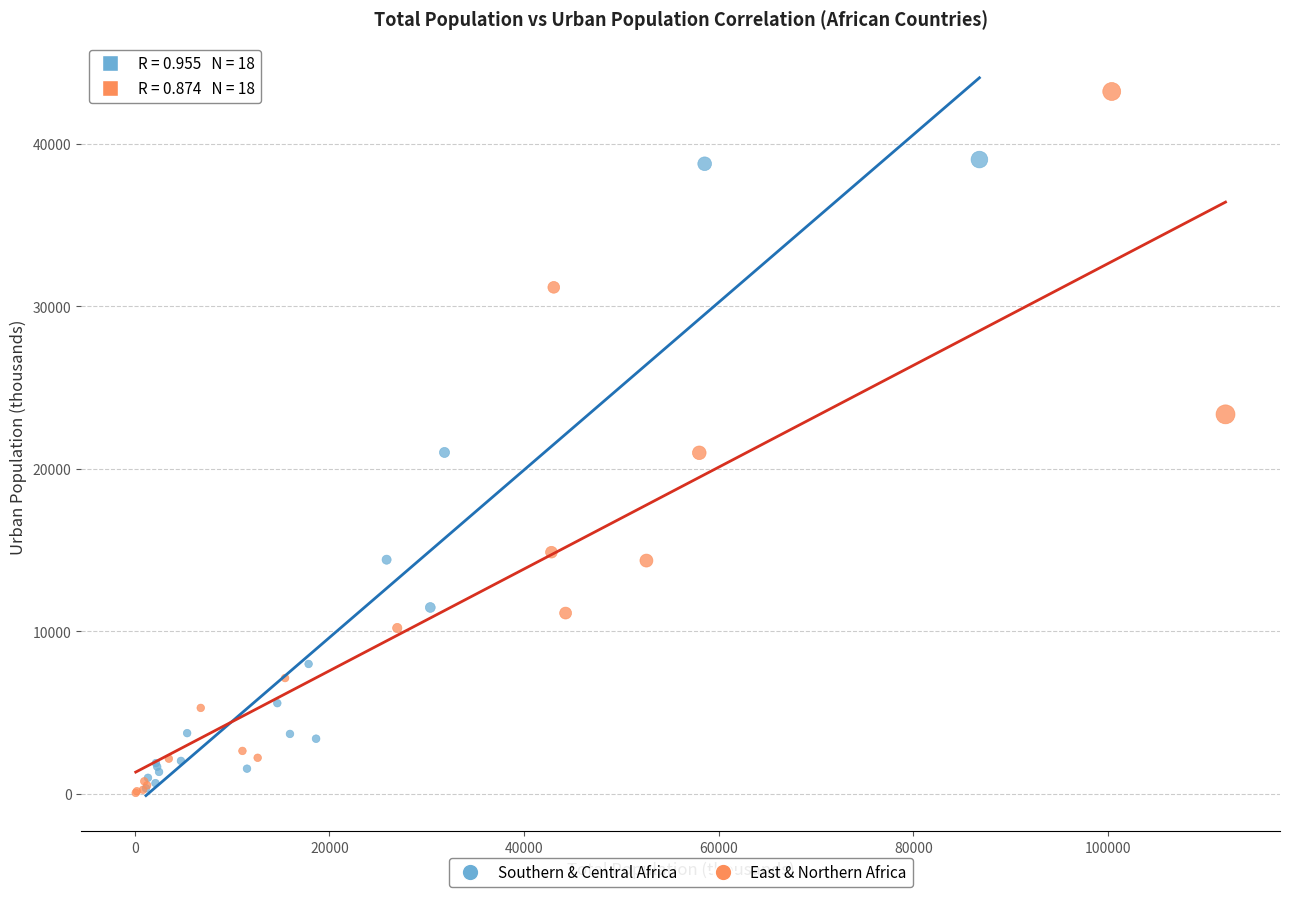

What are all the series names shown in the legend?

Southern & Central Africa, East & Northern Africa